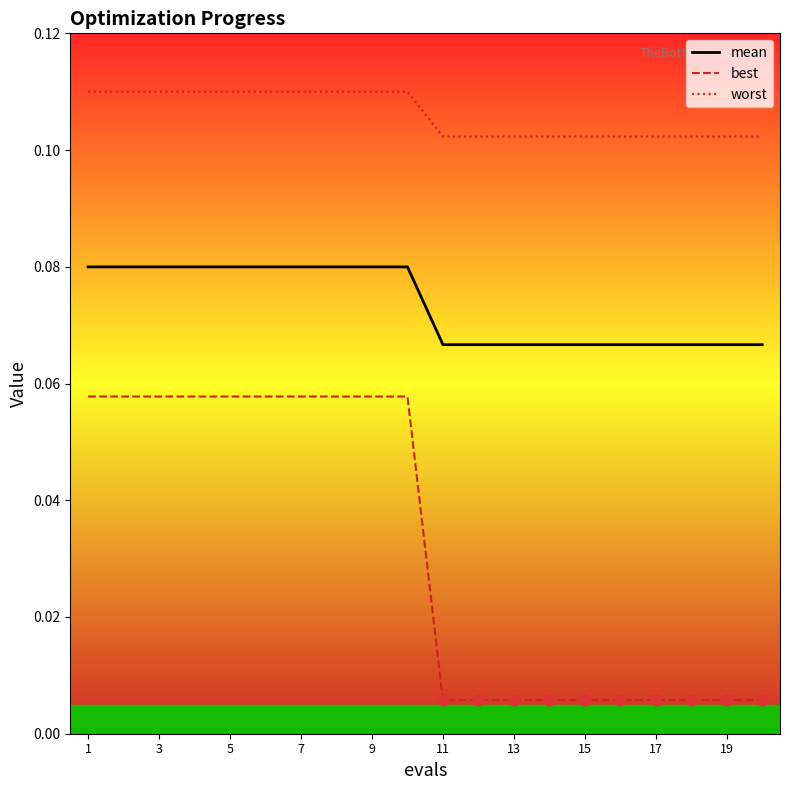

At which category is the sum across all series the highest?

1